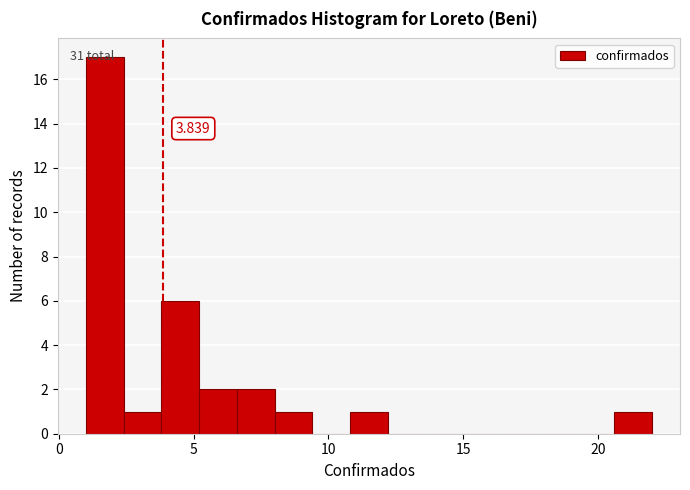

Read against the x-axis, roughly where is the centre of the tallest bar?

1.5